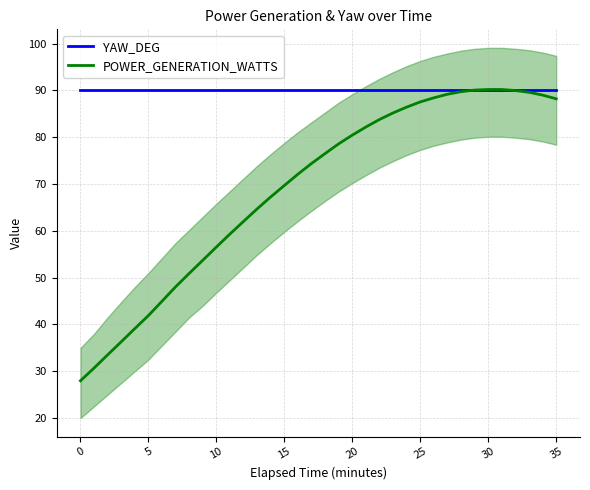

What is the difference between the POWER_GENERATION_WATTS values at 25 and 11?

28.2